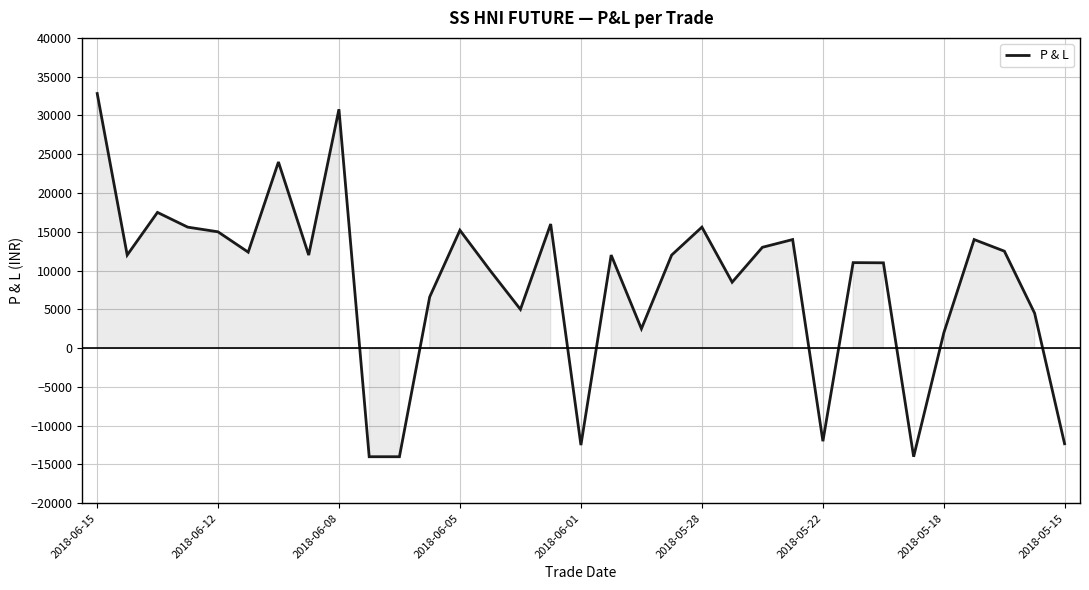

What is the difference between the maximum and minimum values?

47000